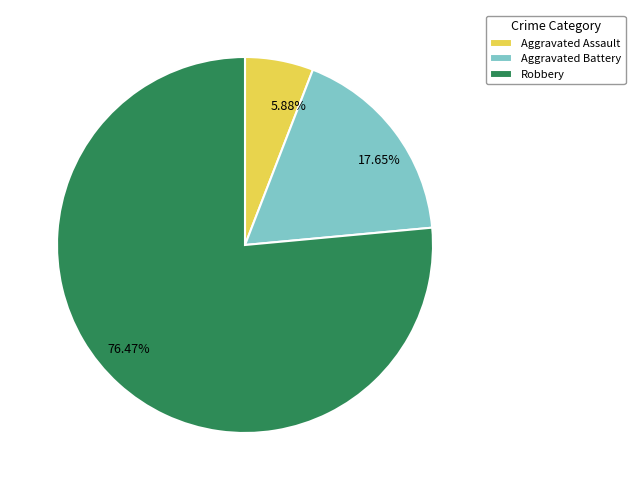

Does any single category account for the majority?

Yes